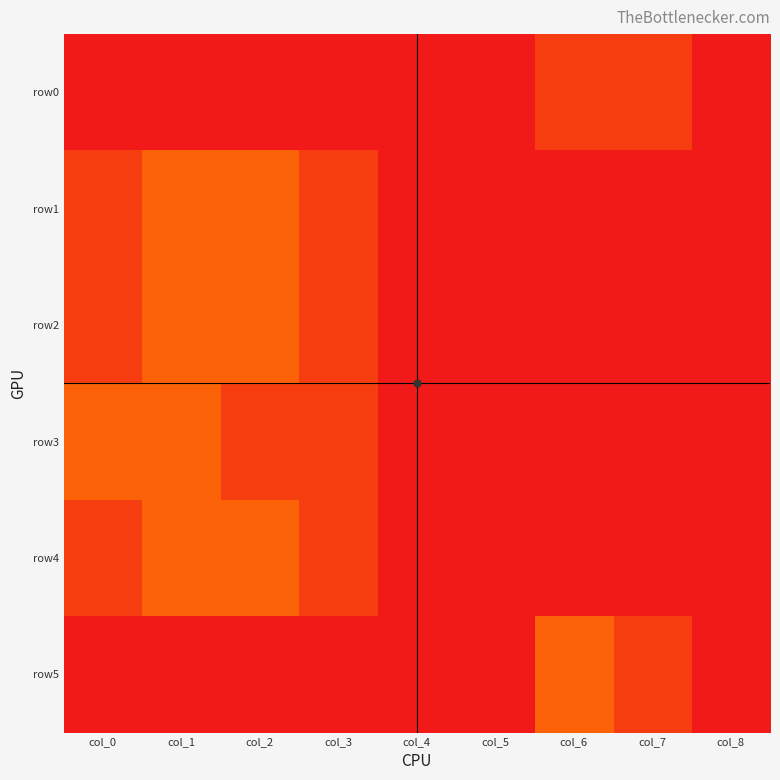

Which series has the widest spread of values?

row0